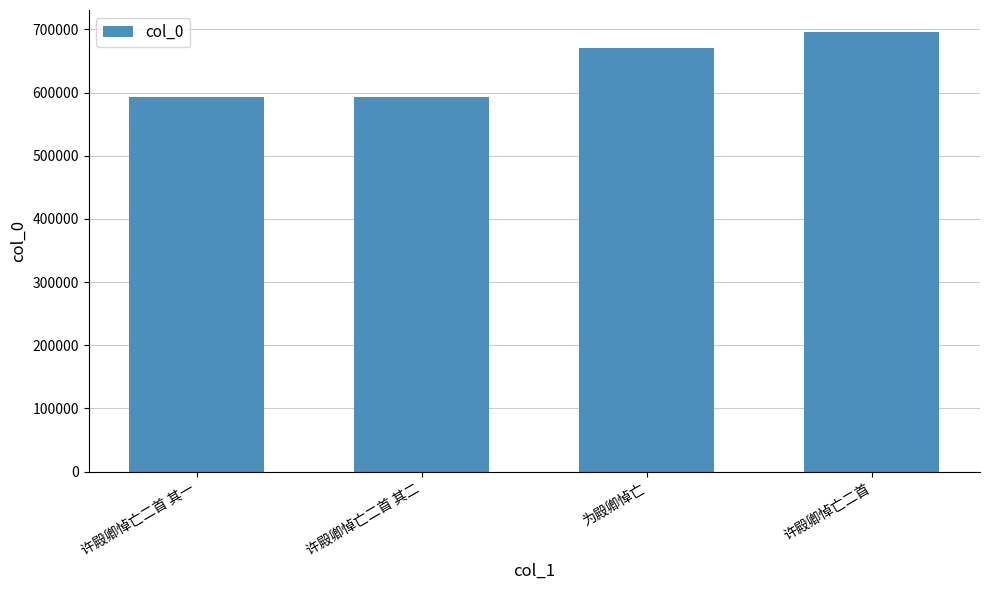

Is it true that the value at 许殿卿悼亡二首 is 265803?

False